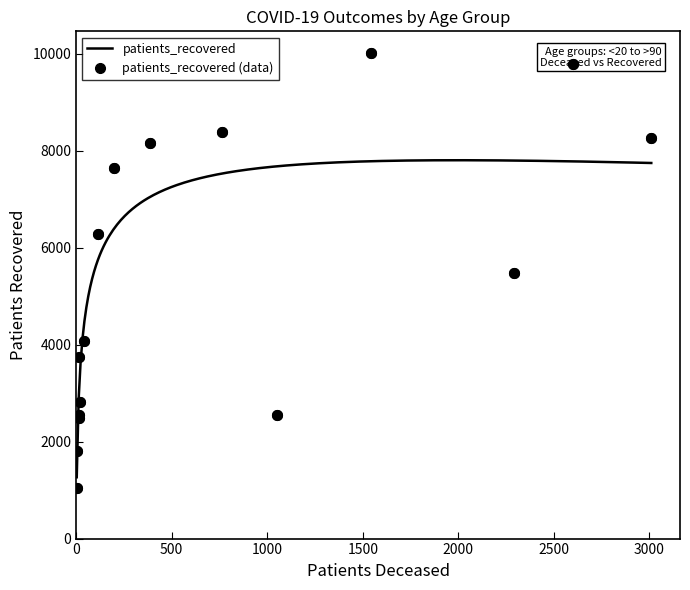

True or false: the data shows 3740 at <20.

True